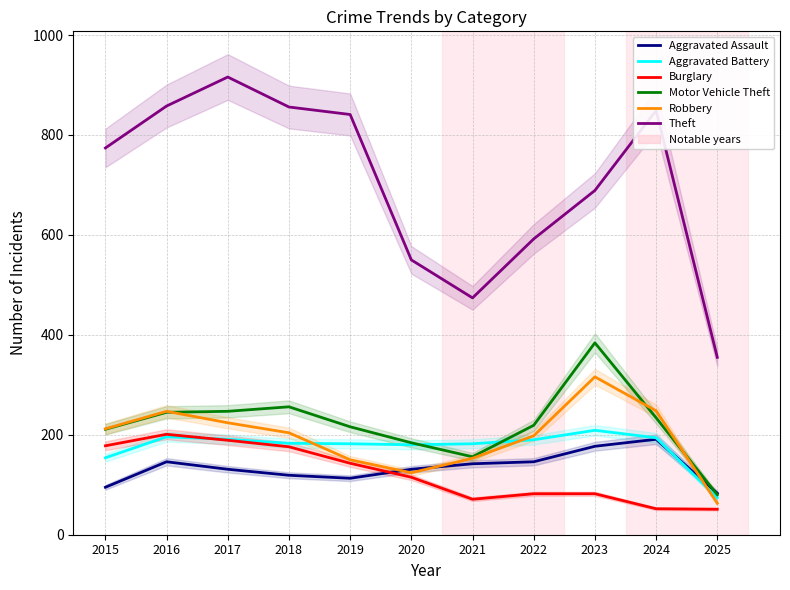

Which series changed the most between 2018 and 2021?

Theft